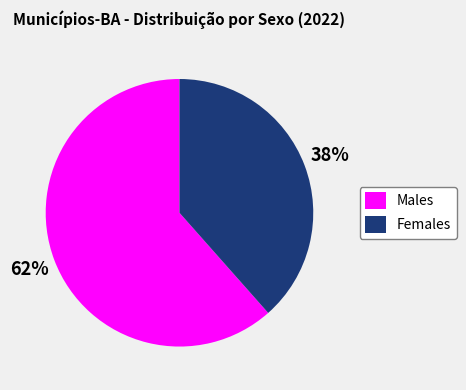

True or false: Females accounts for 29% of the total.

False